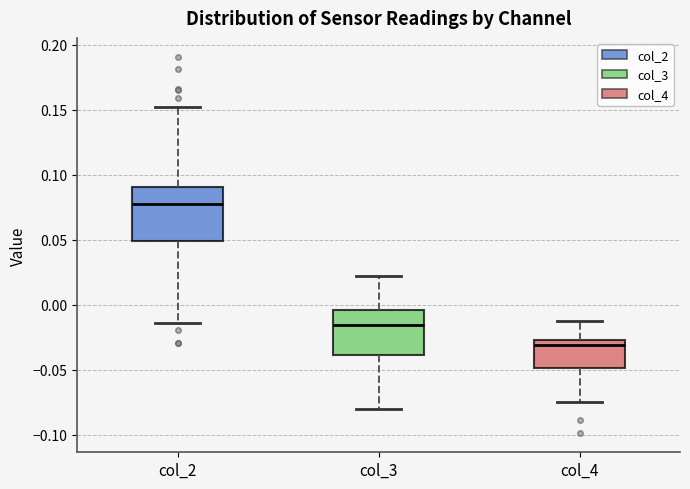

Which box has the lowest median line?

col_4